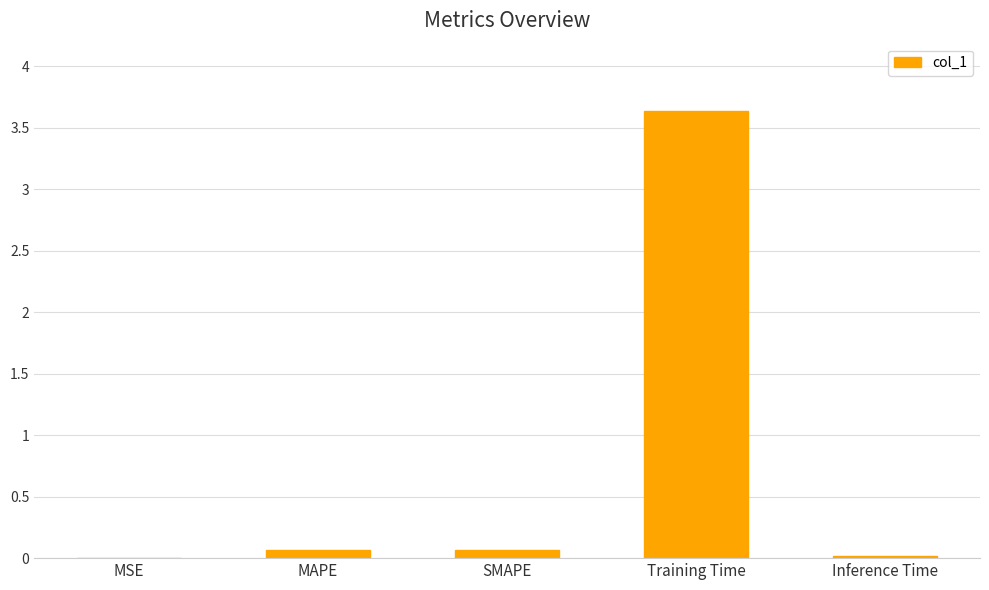

Is it true that the value at Training Time is 6.1?

False